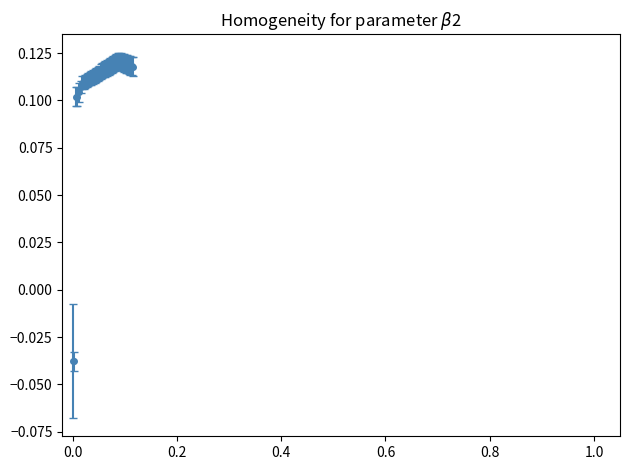

Count the values in the range 0 to 1.

38